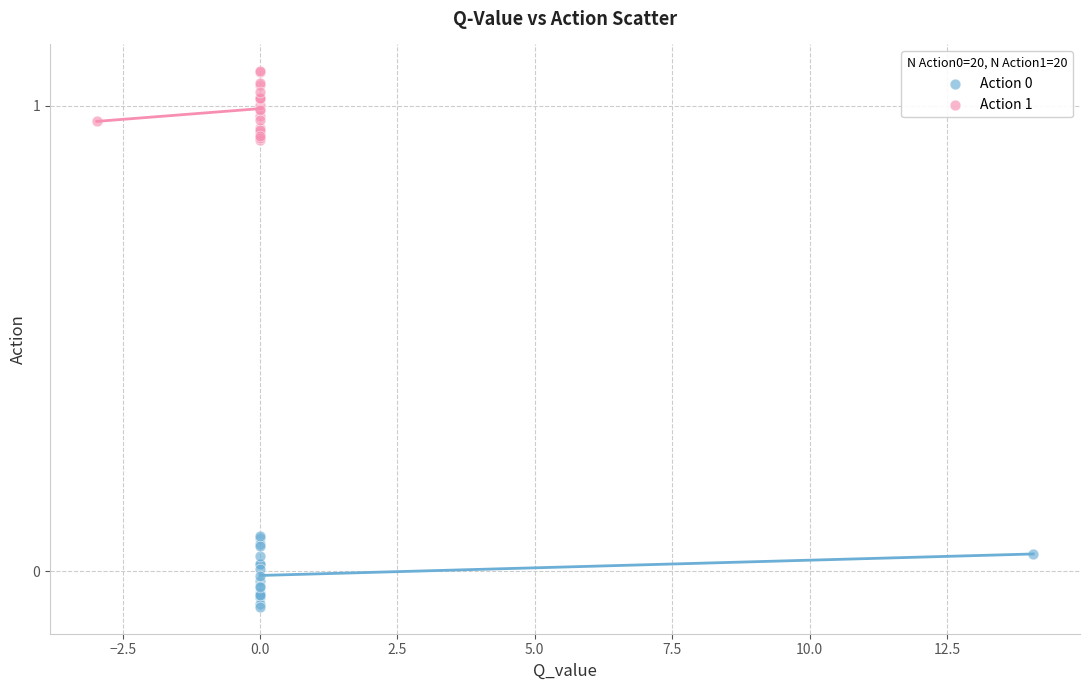

Which series reaches the maximum Y coordinate?

Action 1